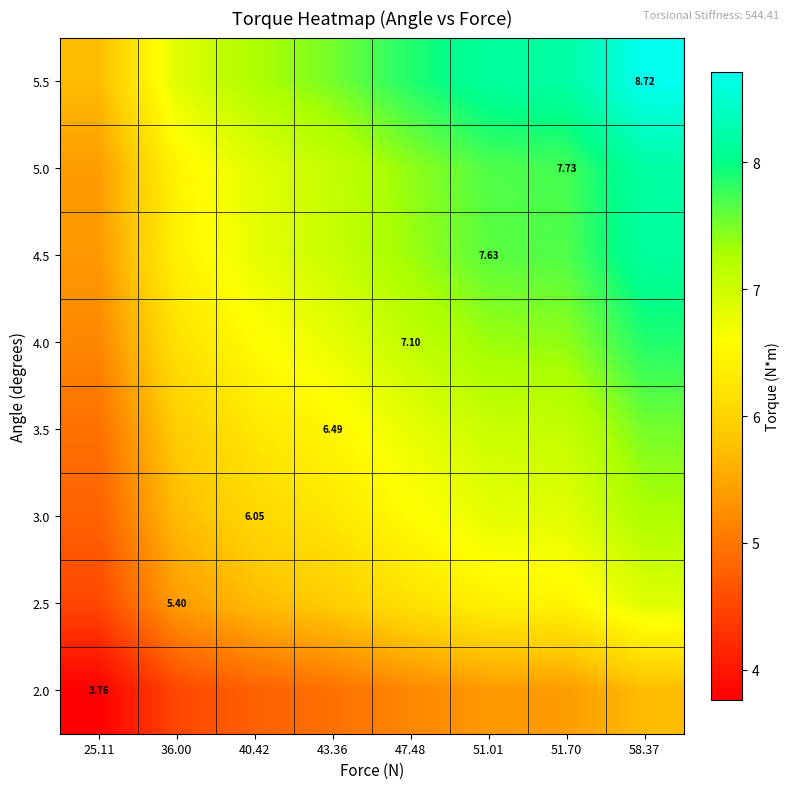

Is it true that 4.0 equals 6.6 at 40.42?

True